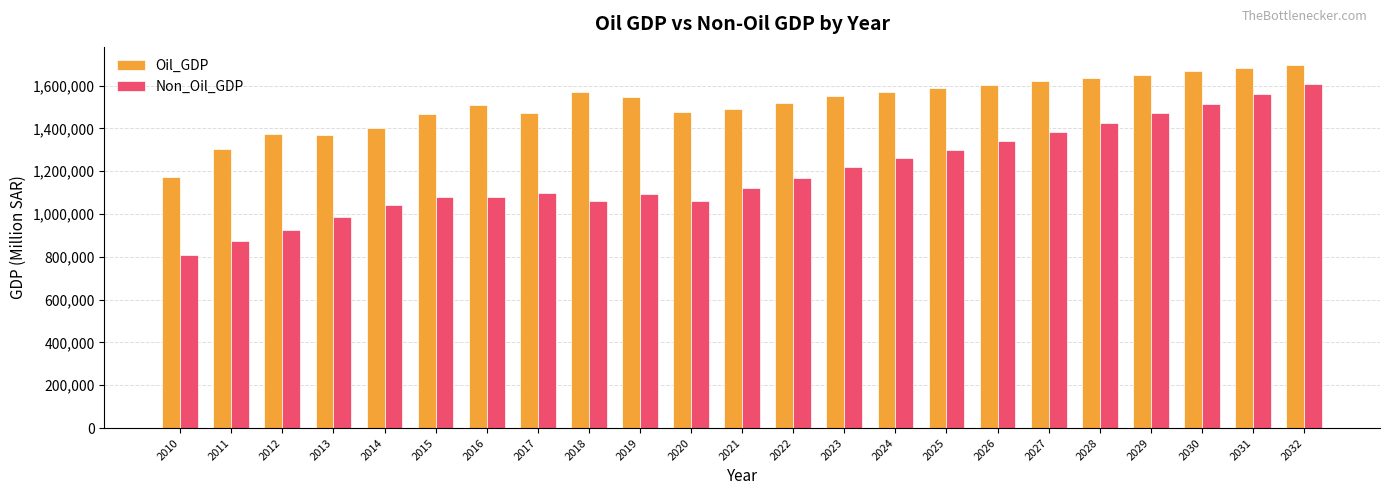

What is the minimum value for Non_Oil_GDP?

808327